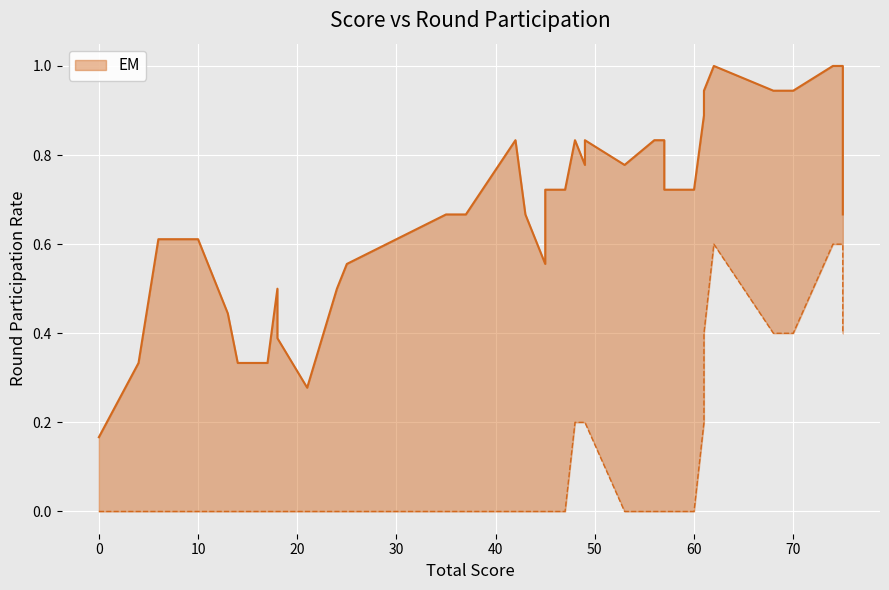

Rank the series at 10 from highest to lowest value.

upper, lower